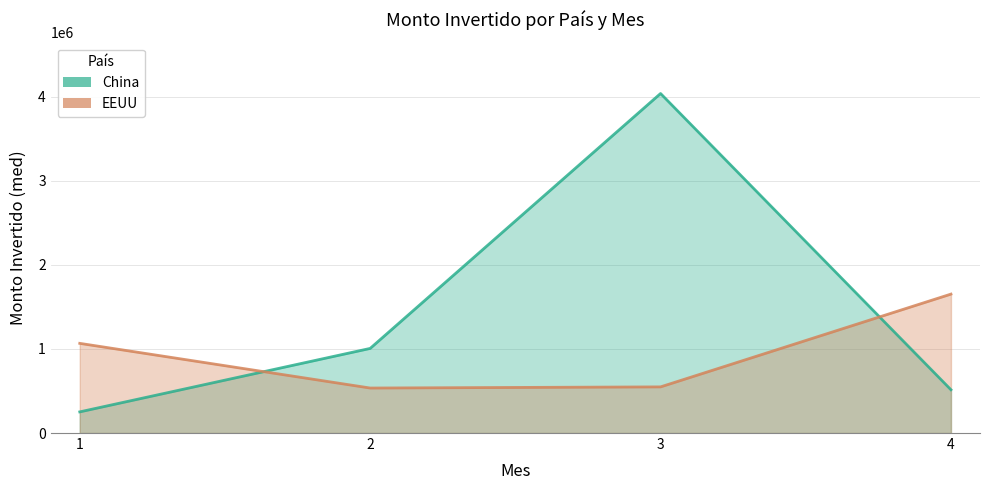

Which series changed the most between 2 and 4?

EEUU